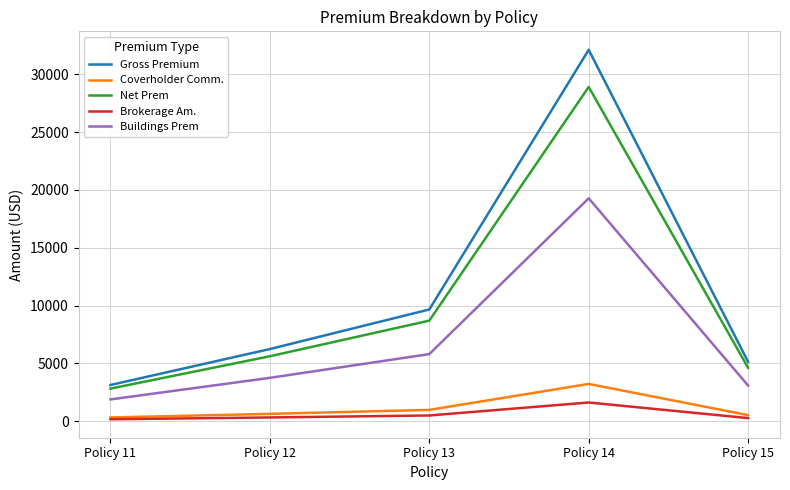

The Brokerage Am. series shows 156.1 at Policy 11. True or false?

True